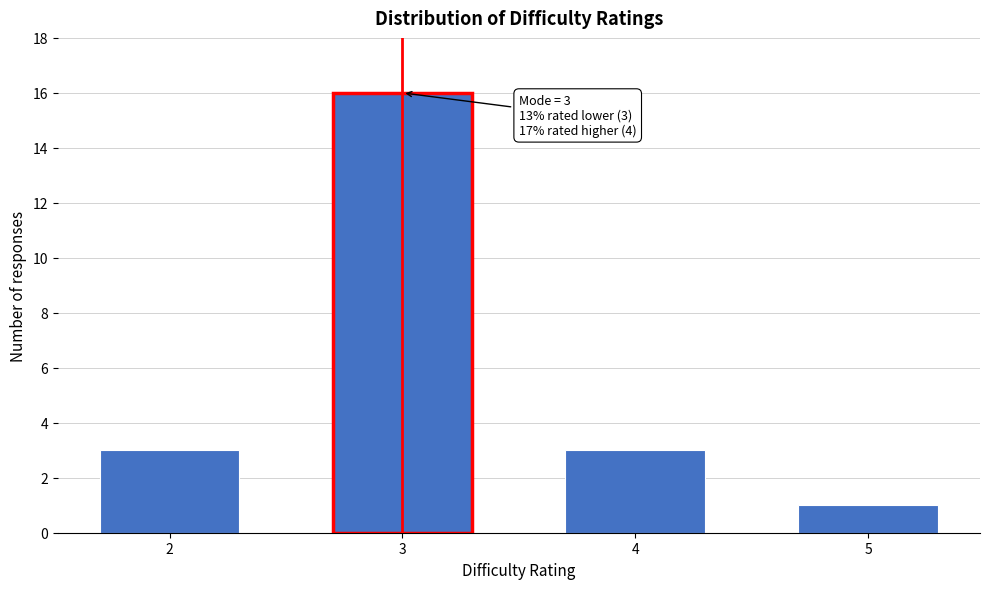

Reading left to right, transcribe all the data shown in this chart.

3	16	3	1